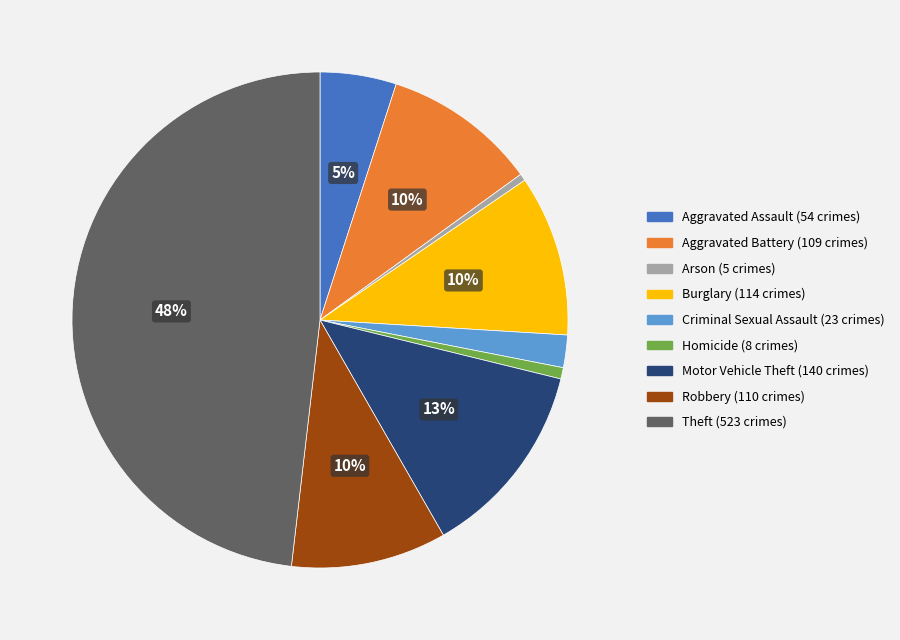

Is Motor Vehicle Theft the majority of the pie?

No